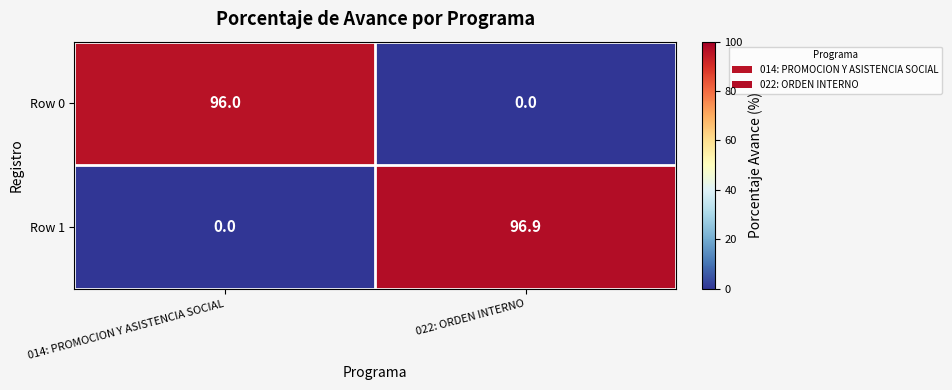

Which series has the largest total across all categories?

Row 1